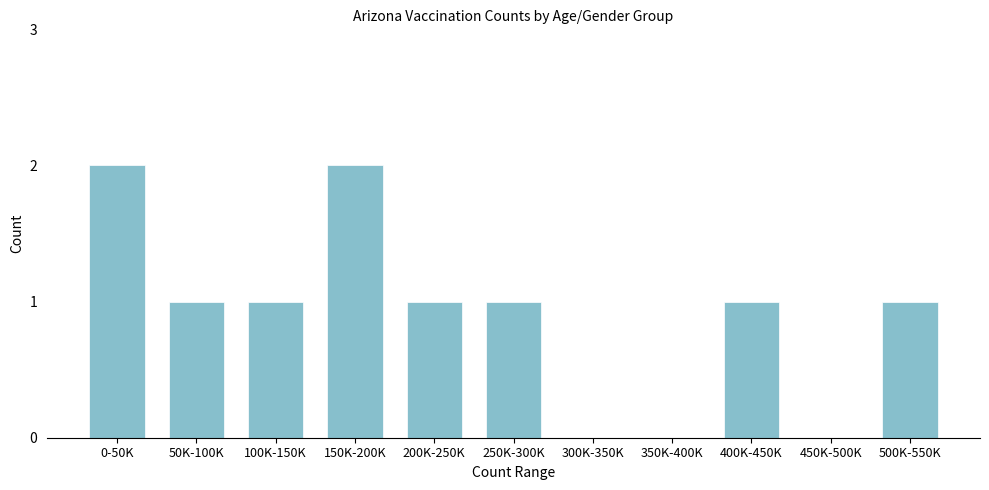

Reading left to right, what are all the values shown in this chart?

0-50K=2	50K-100K=1	100K-150K=1	150K-200K=2	200K-250K=1	250K-300K=1	300K-350K=0	350K-400K=0	400K-450K=1	450K-500K=0	500K-550K=1